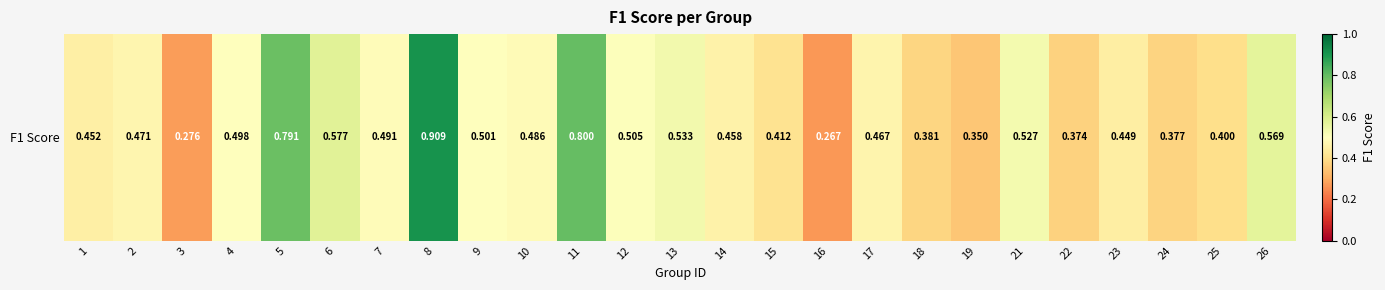

Rank the categories by value from highest to lowest.

8, 11, 5, 6, 26, 13, 21, 12, 9, 4, 7, 10, 2, 17, 14, 1, 23, 15, 25, 18, 24, 22, 19, 3, 16